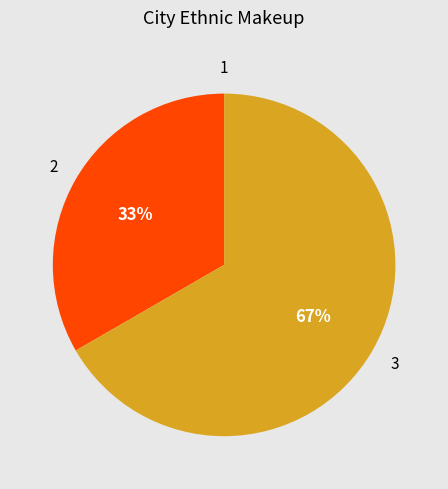

Which slice is the largest?

3